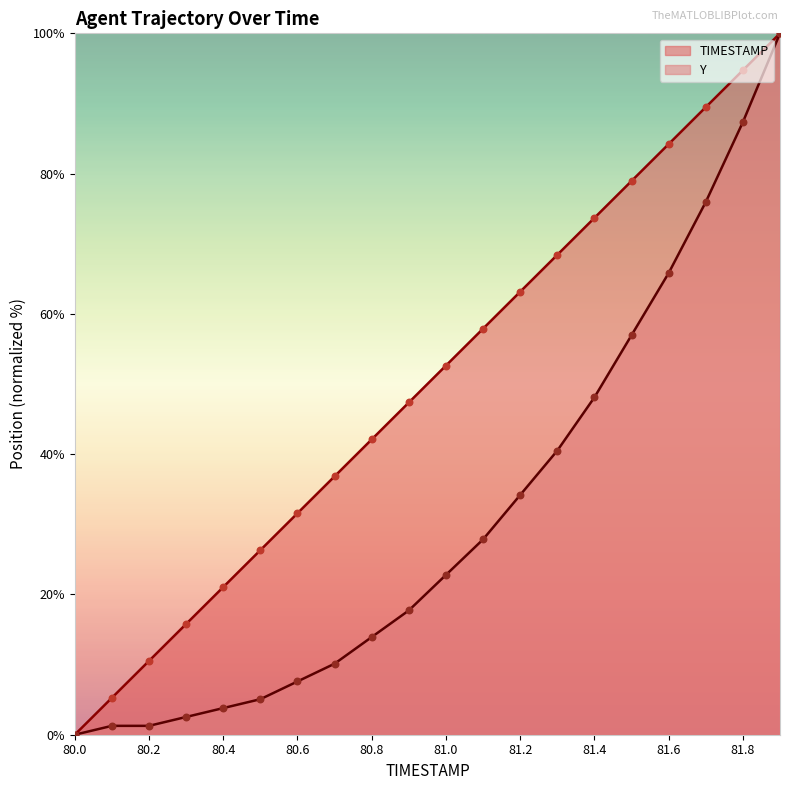

Which series has the largest total across all categories?

TIMESTAMP